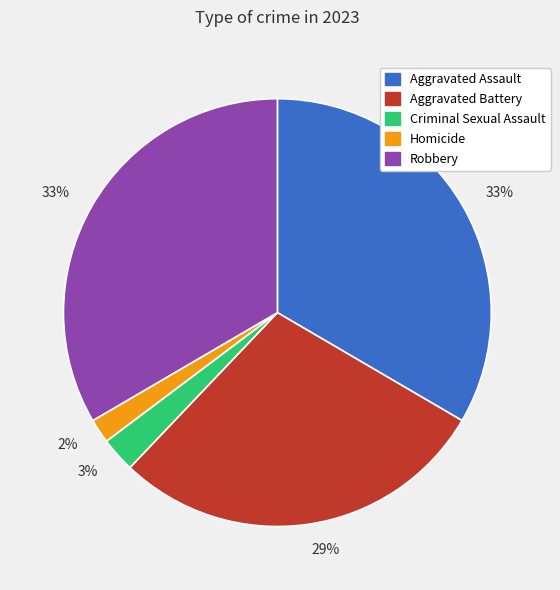

To the nearest percent, what is the average slice percentage?

20%